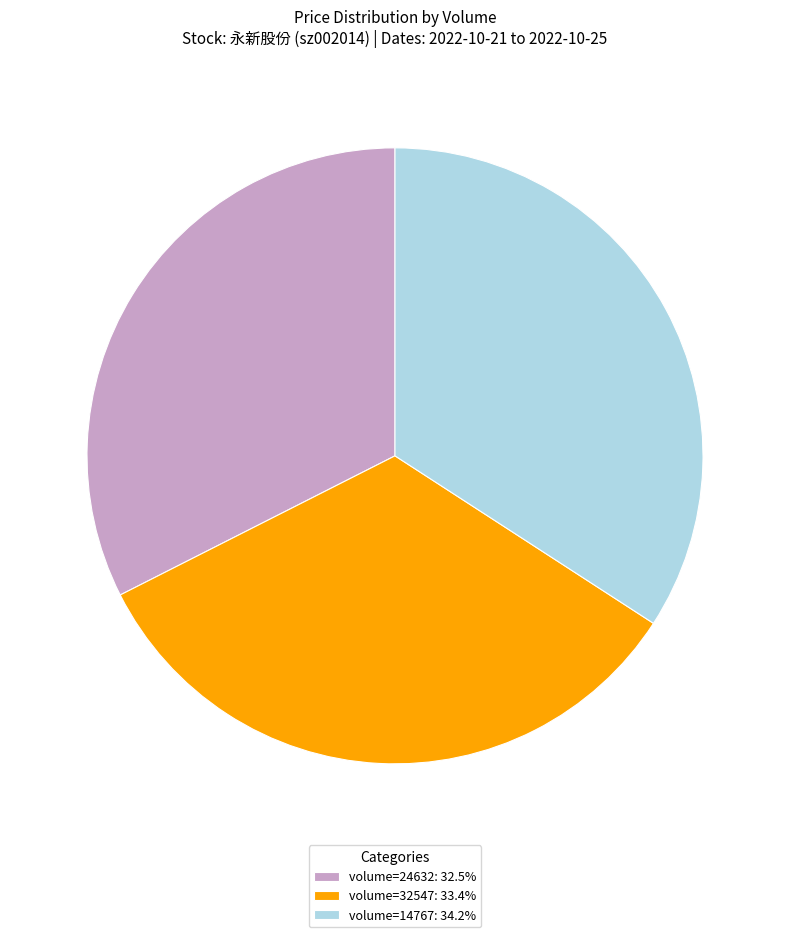

Do volume=14767: 34.2% and volume=24632: 32.5% together represent more than half of the pie?

Yes